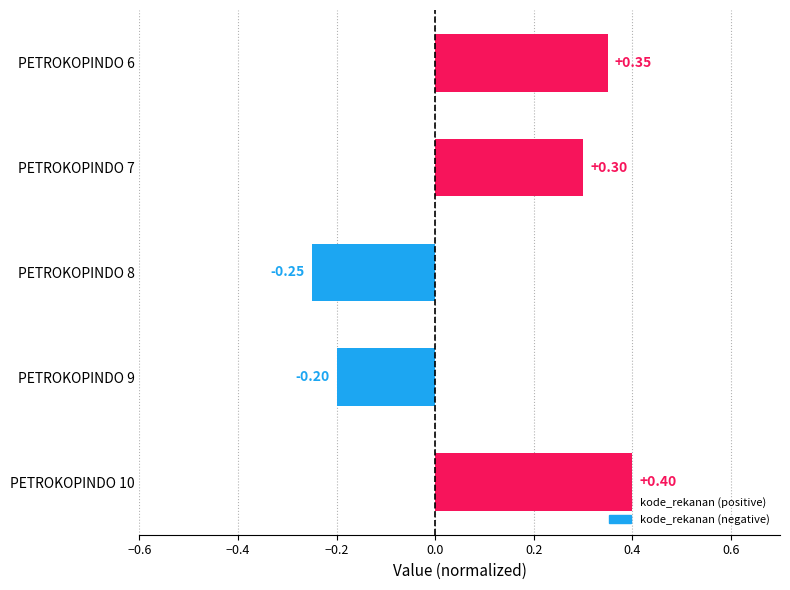

How many data points are above 0?

3